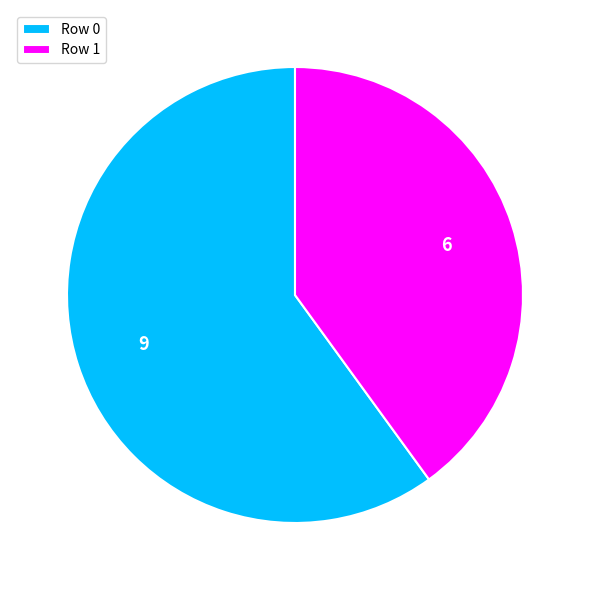

Does Row 0 represent more than half of the total?

Yes